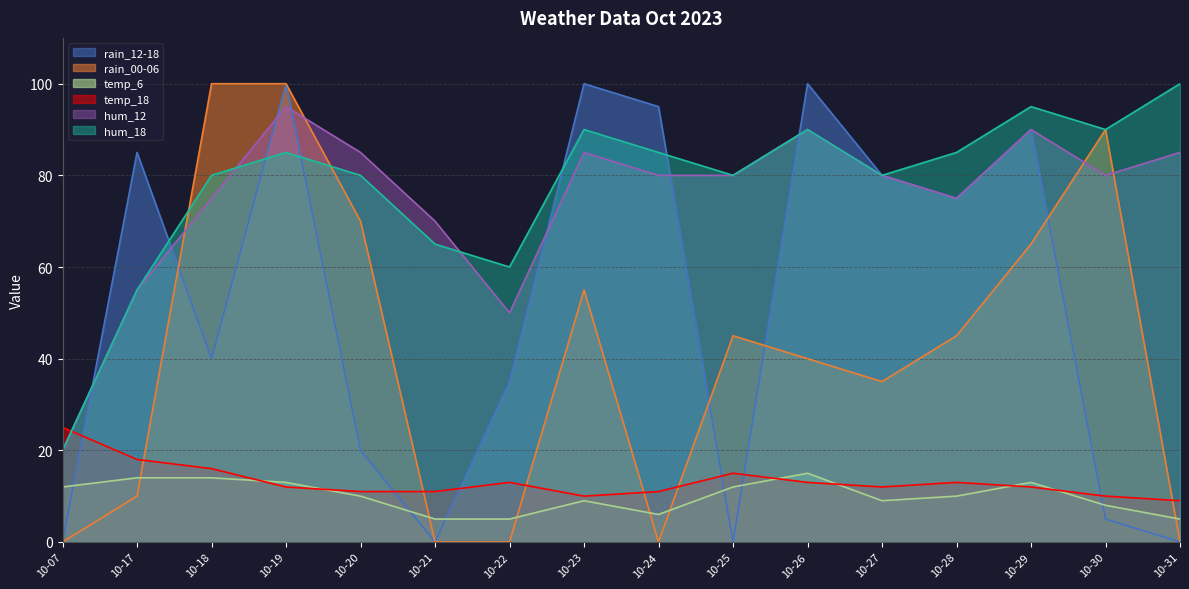

At which category is the sum across all series the highest?

10-19